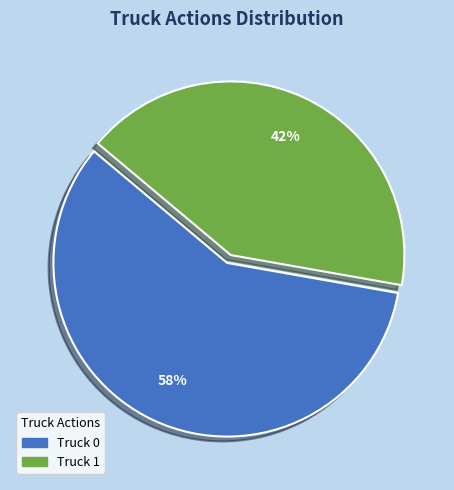

Does Truck 0 represent more than half of the total?

Yes